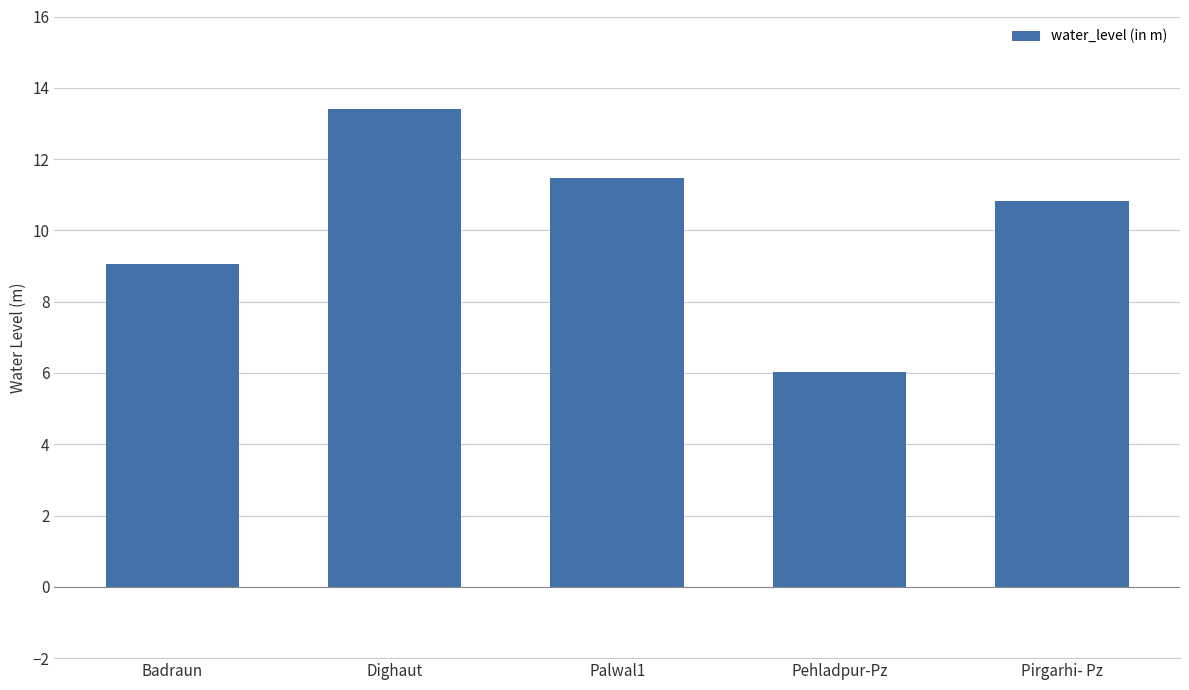

How many data points are less than 10?

2